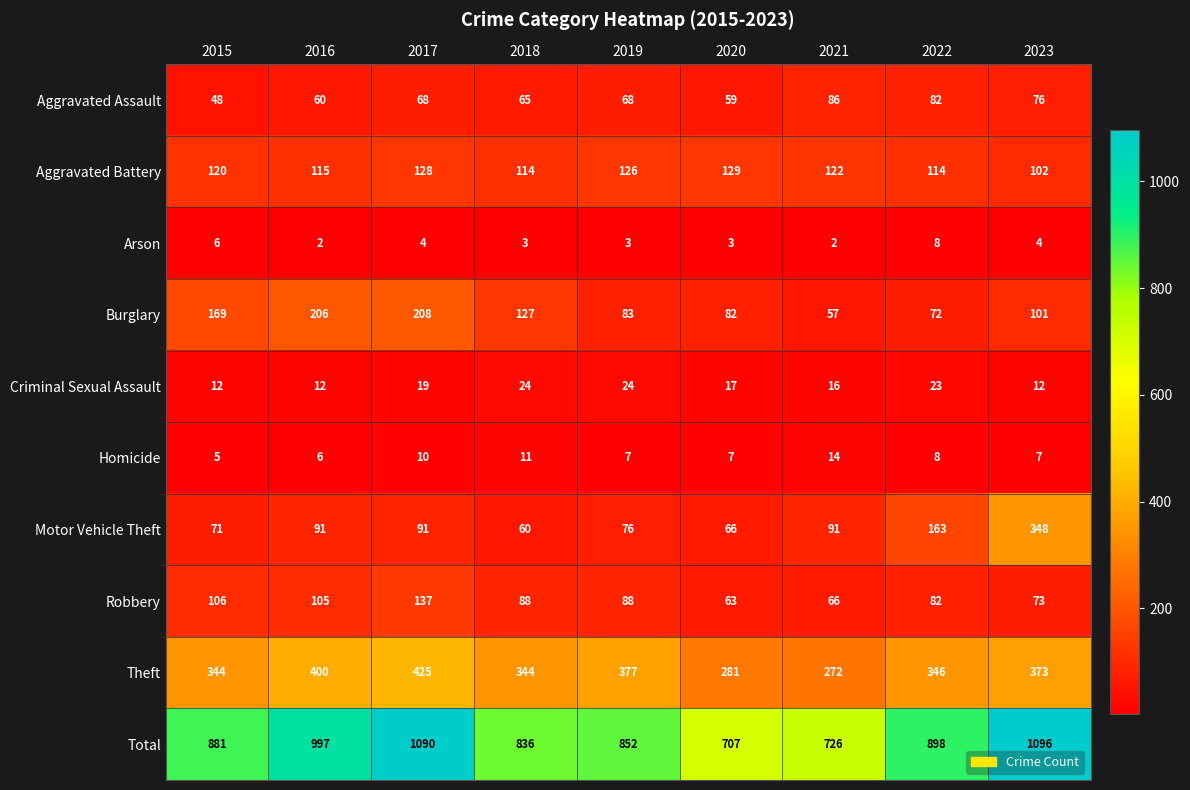

At how many categories does at least one series exceed 108?

9